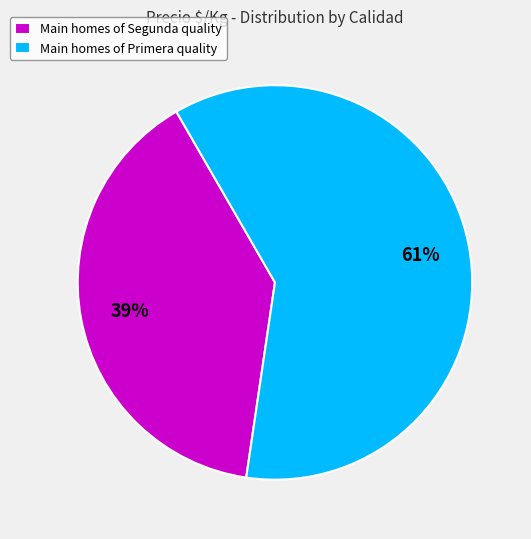

To the nearest percent, what portion does Main homes of Segunda quality represent?

39%